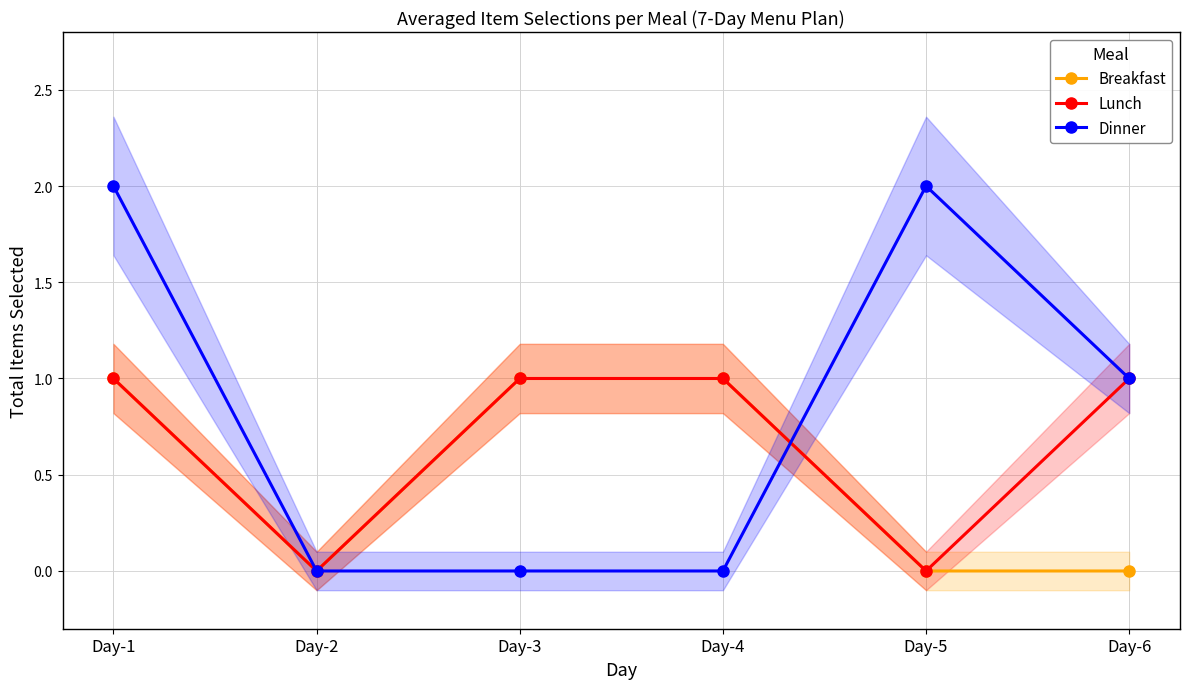

What is the spread (max minus min) of values at Day-3?

1